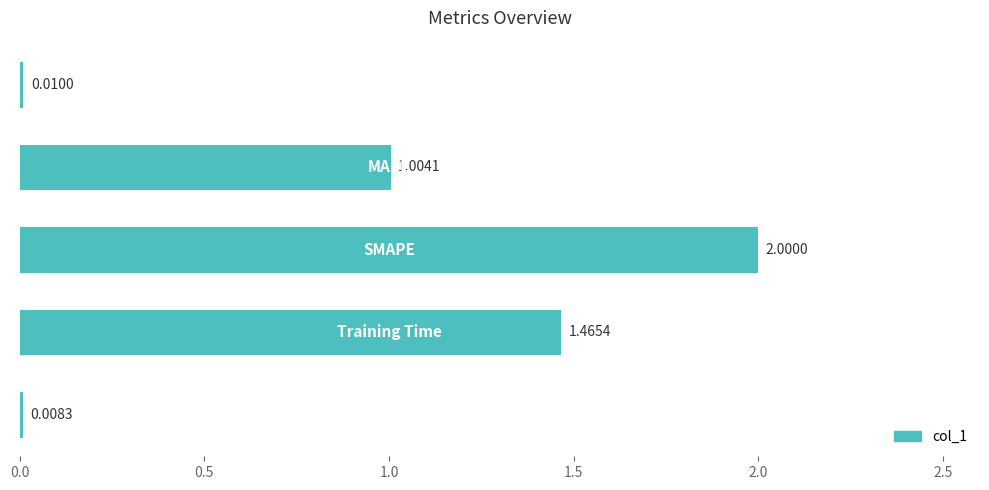

What is the sum of all values?

4.5